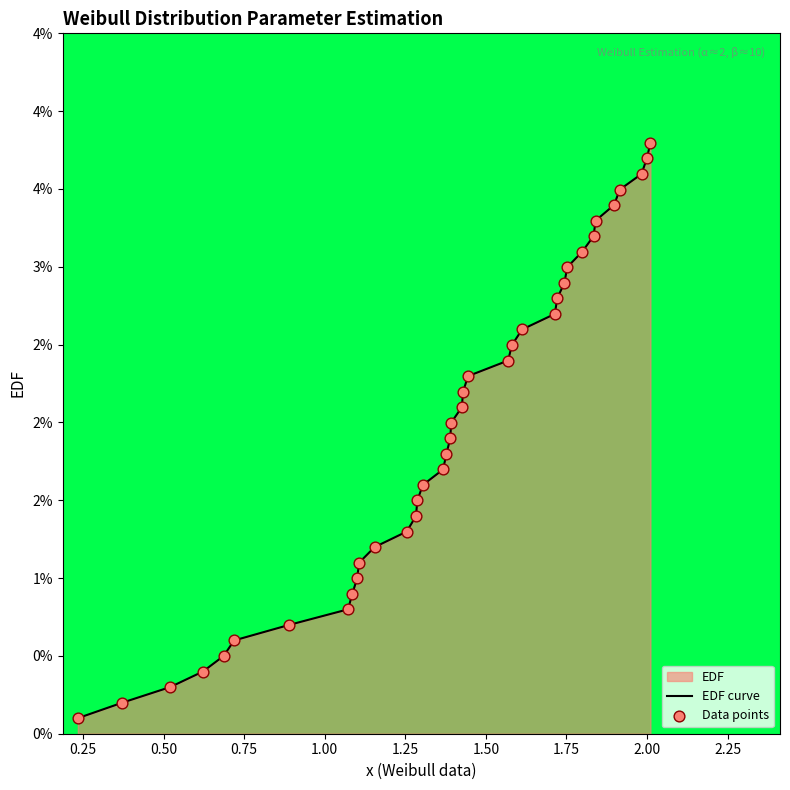

Which series reaches the minimum Y coordinate?

EDF curve